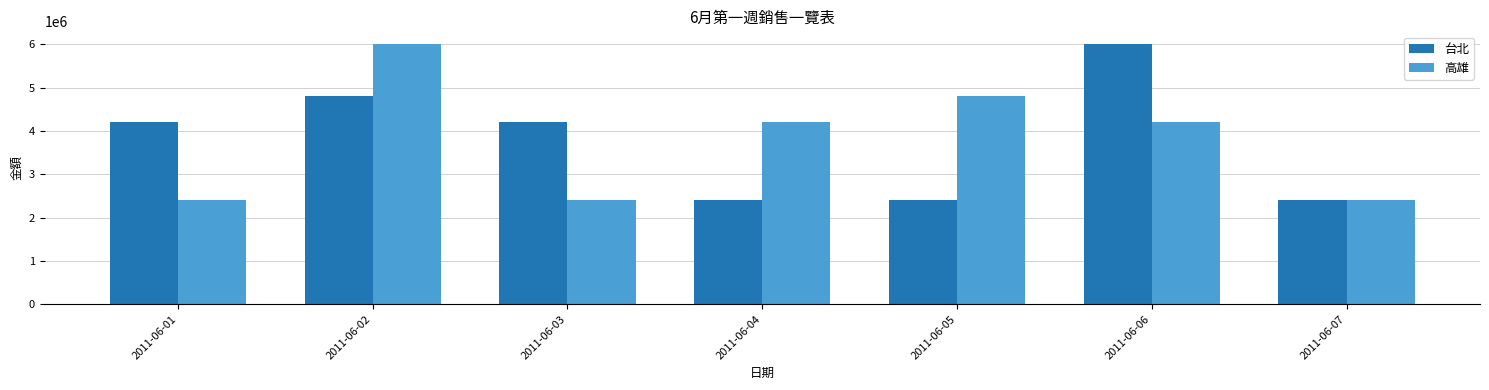

What is the total value across all series at 2011-06-06?

10200000